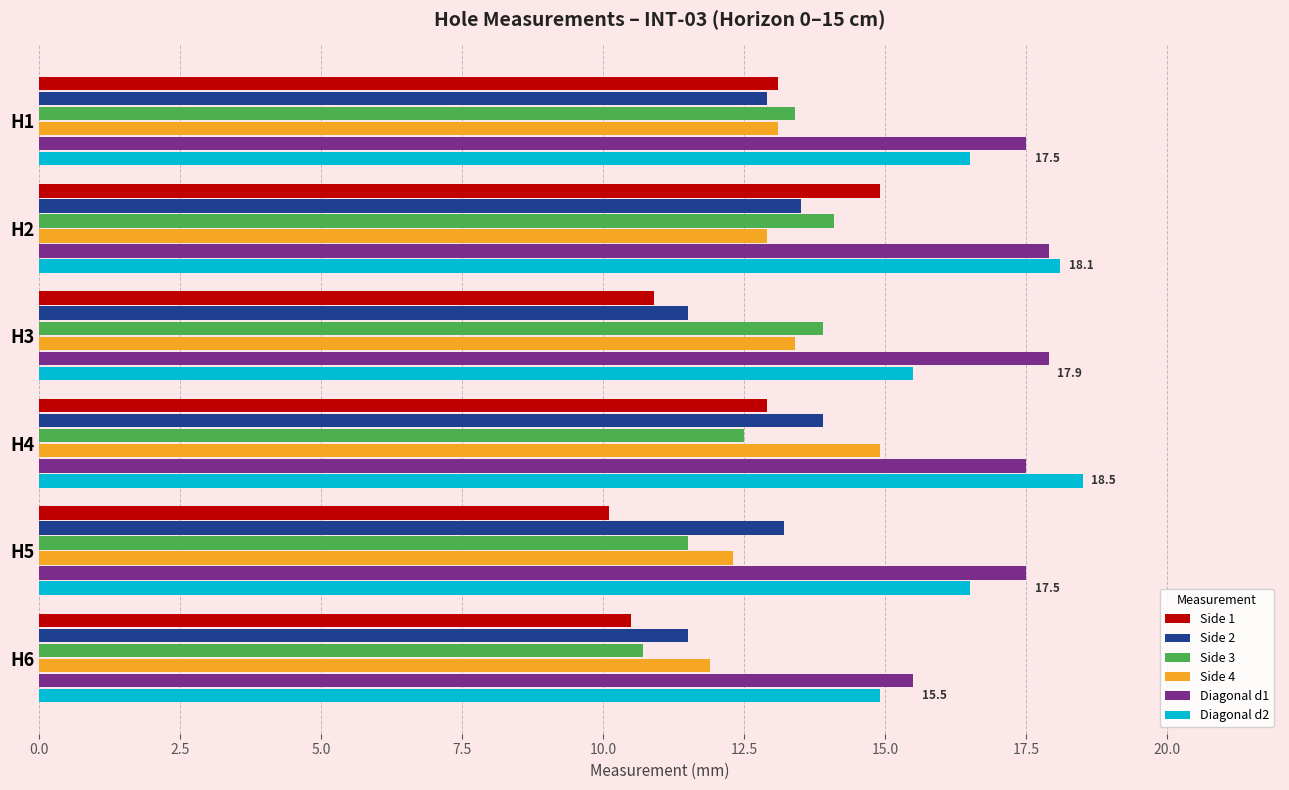

Is it true that Side 1 equals 14.9 at H2?

True